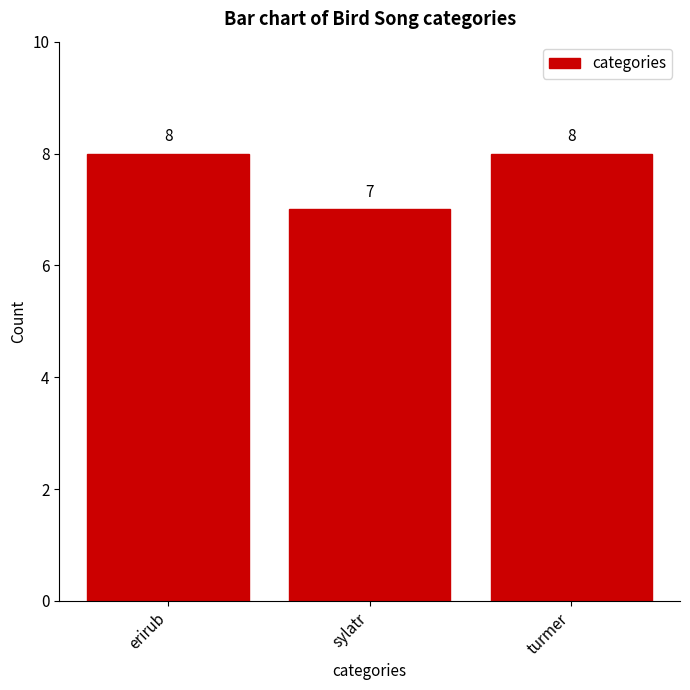

How many bars are there in total?

3